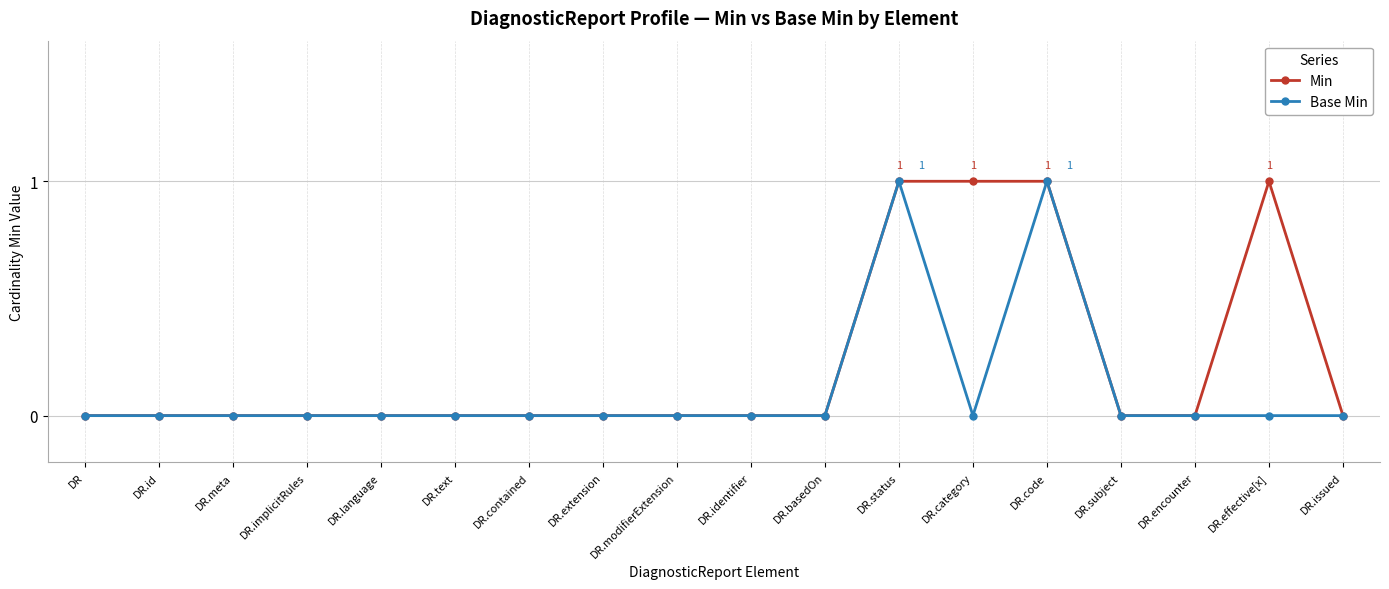

Which series changed the most between DR.language and DR.effective[x]?

Min